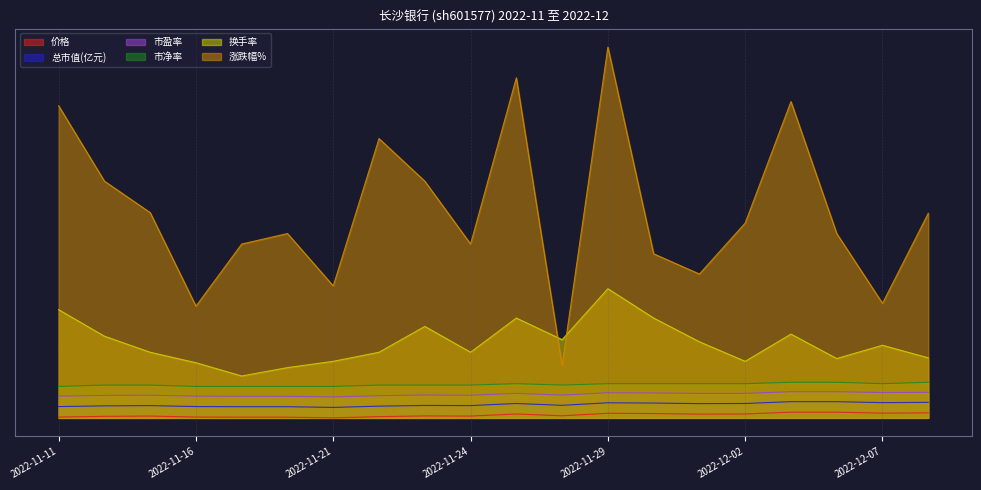

At which category does 换手率 reach its first local valley?

2022-11-17